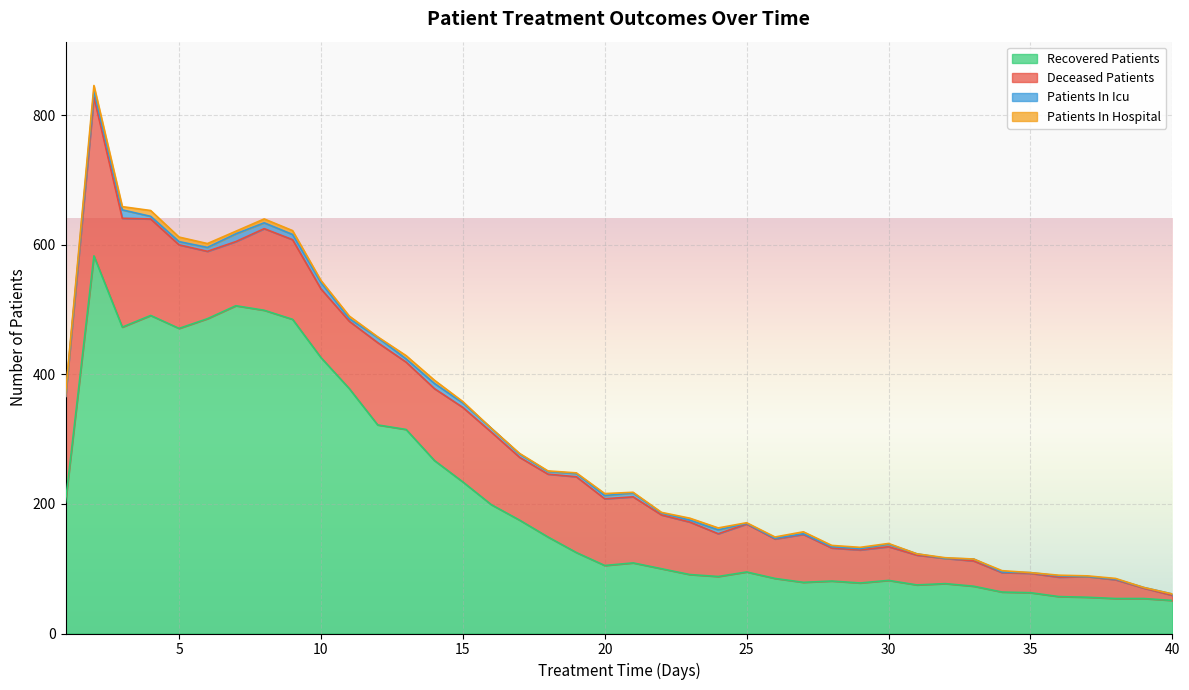

At which label is deceased_patients closest to 126?

8